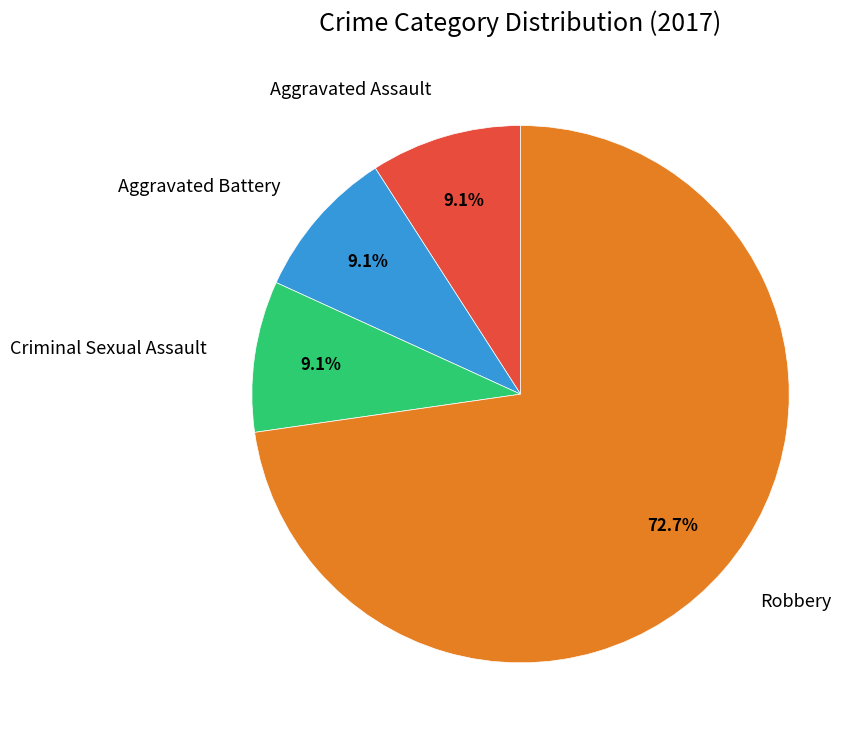

What portion of the pie excludes Aggravated Assault?

90.9%